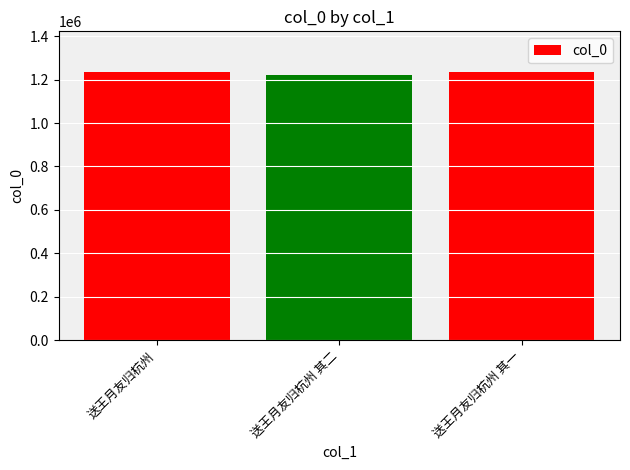

Is it true that the value at 送王月友归杭州 其二 is 696182?

False